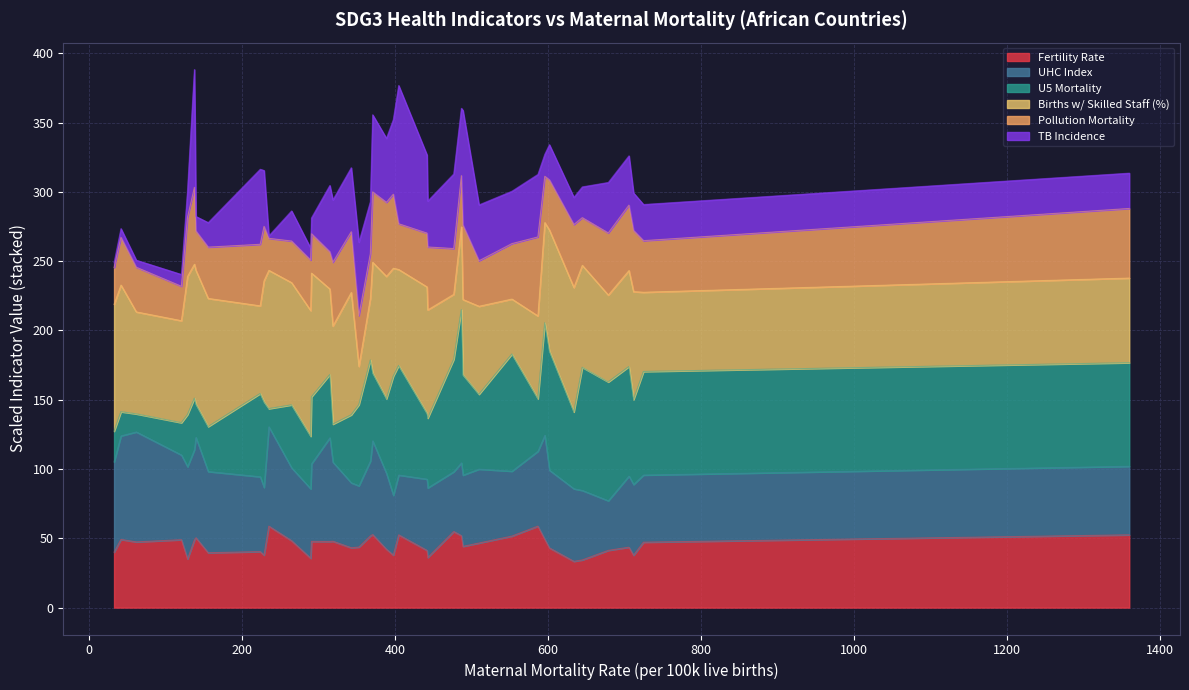

Which series changed the most between South Africa and Guinea?

sdg3_tb